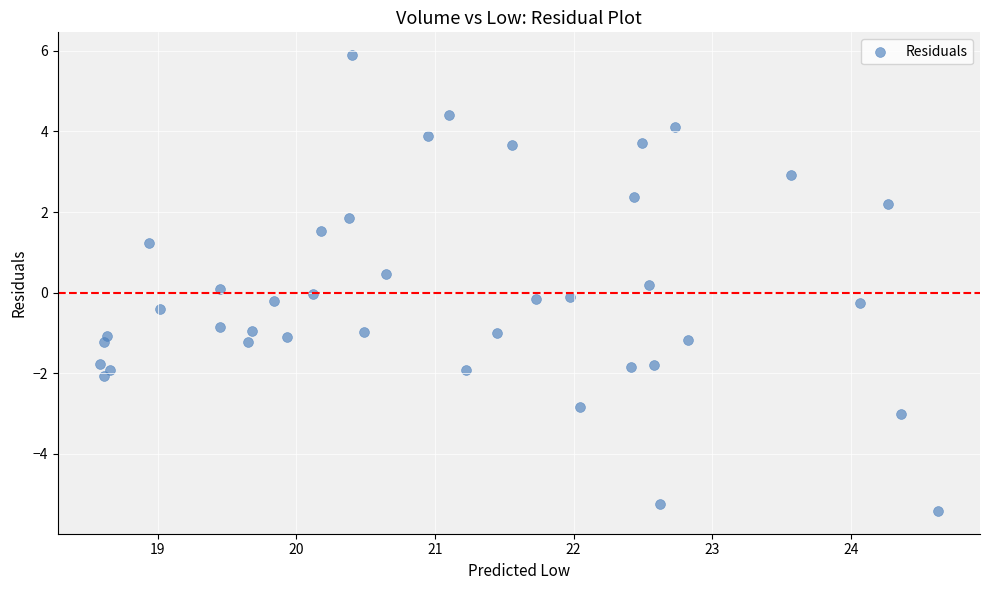

What is the range of Y values (max minus min)?

11.3